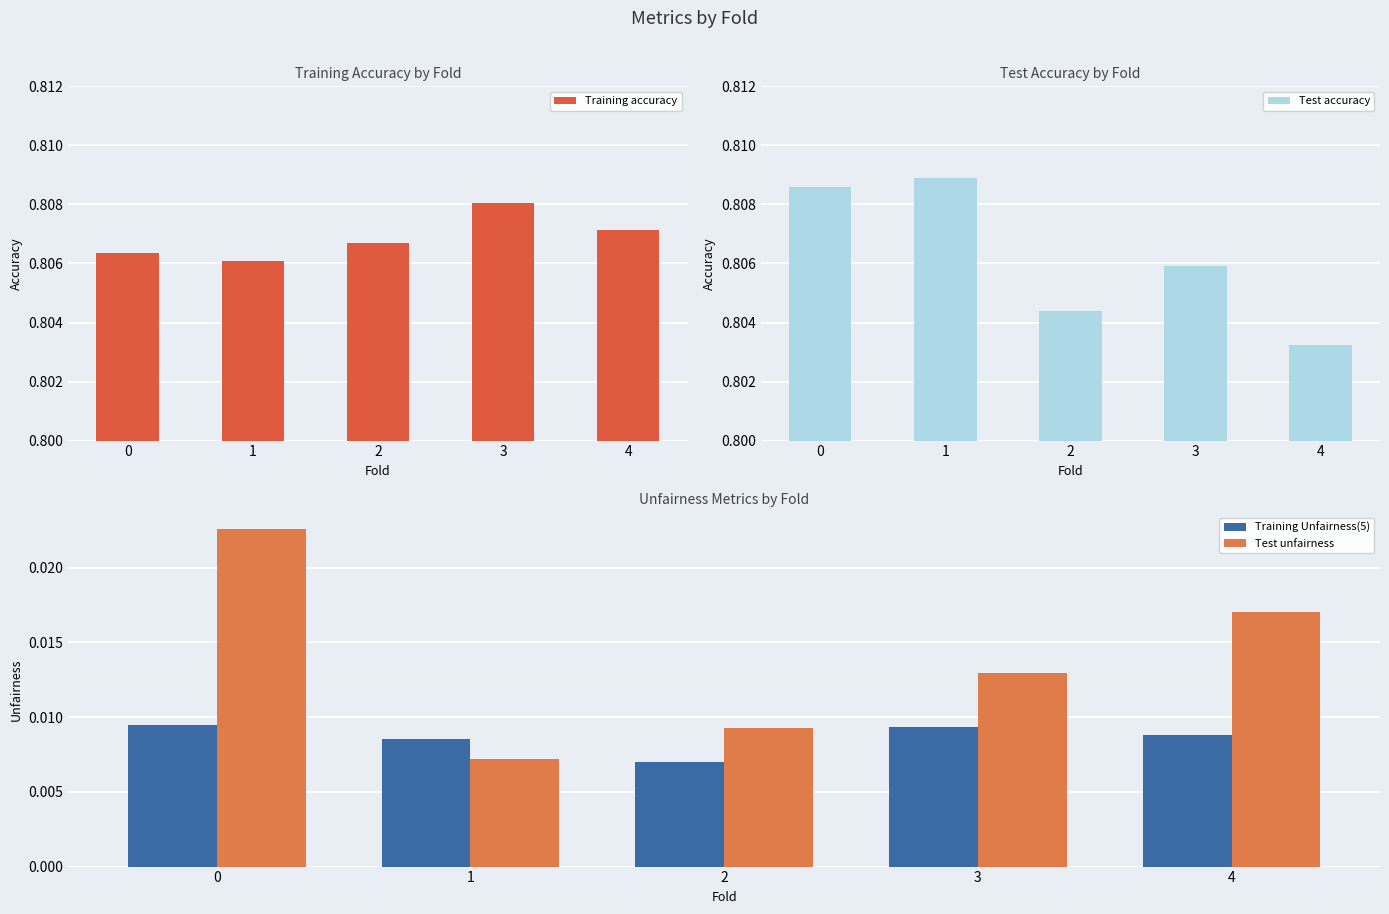

The value of Training Unfairness(5) at 1 is 0.0. True or false?

False